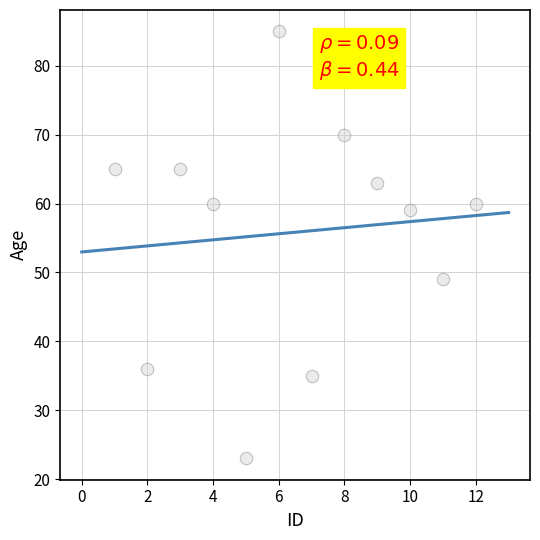

What is the average X value?

6